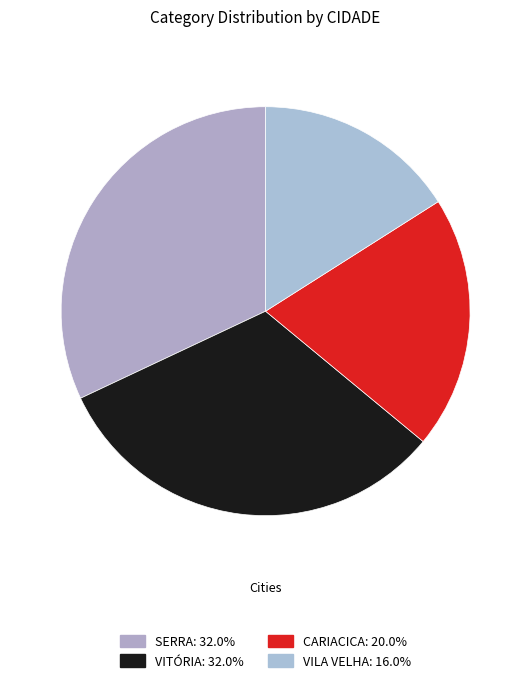

Which has a higher value, SERRA or VITÓRIA?

SERRA